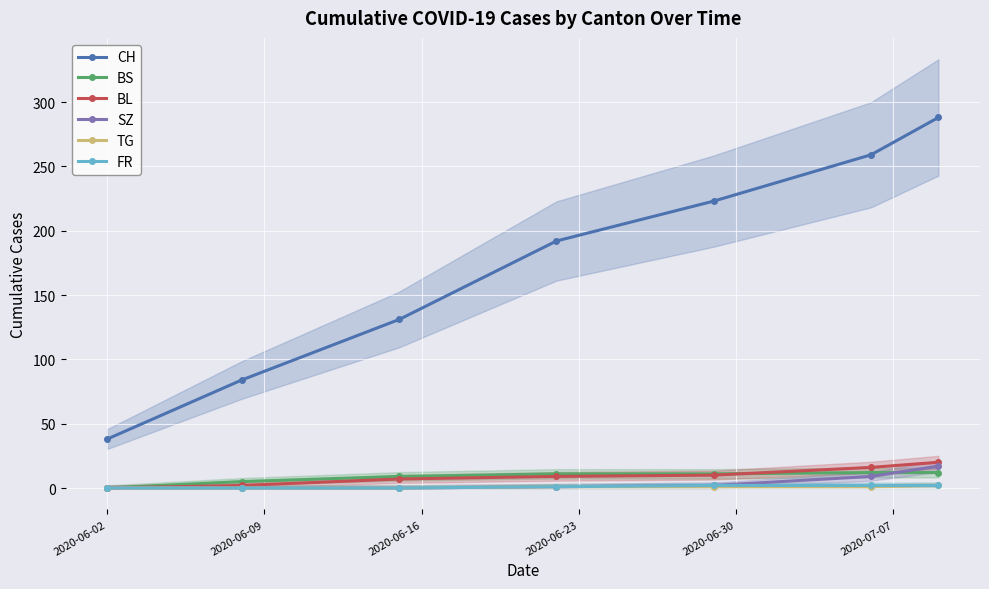

True or false: CH and SZ intersect in this chart.

False